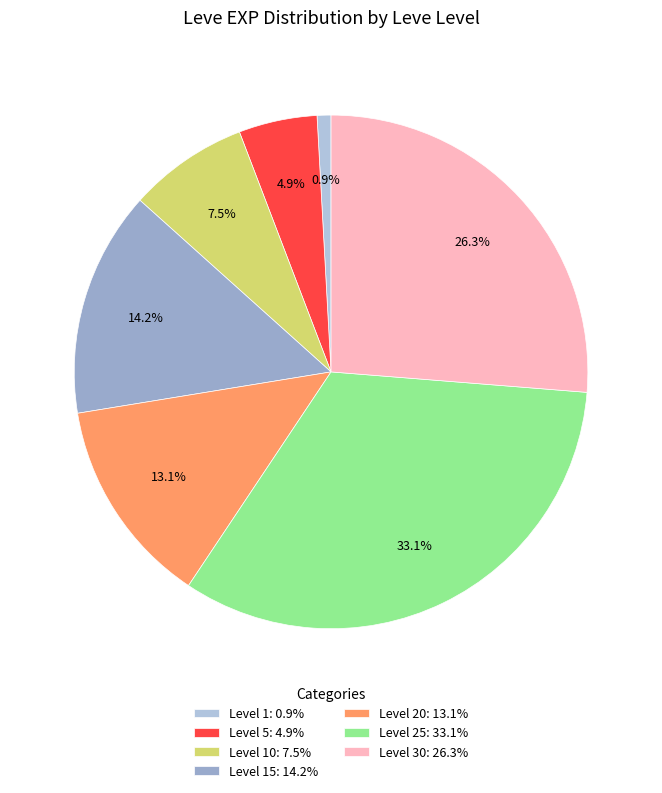

What is the smallest slice in the pie chart?

Level 1: 0.9%